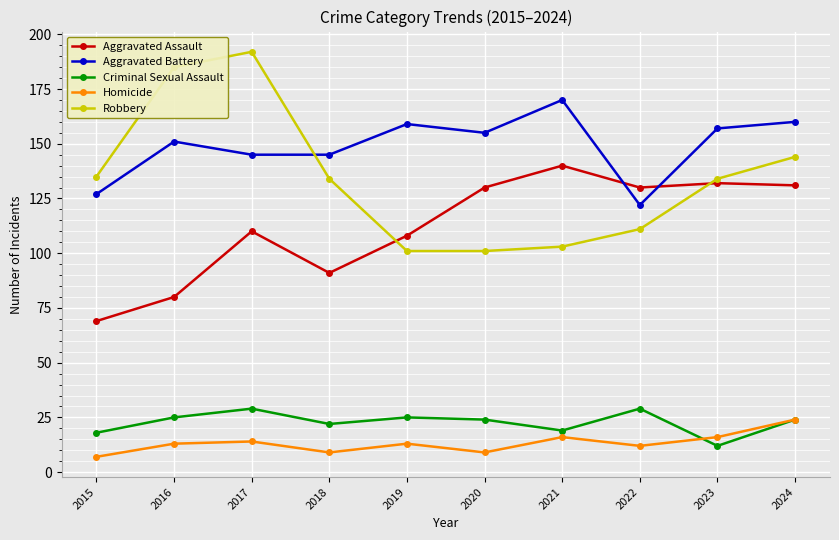

What is the difference between the second highest and second lowest values in the Criminal Sexual Assault series?

11